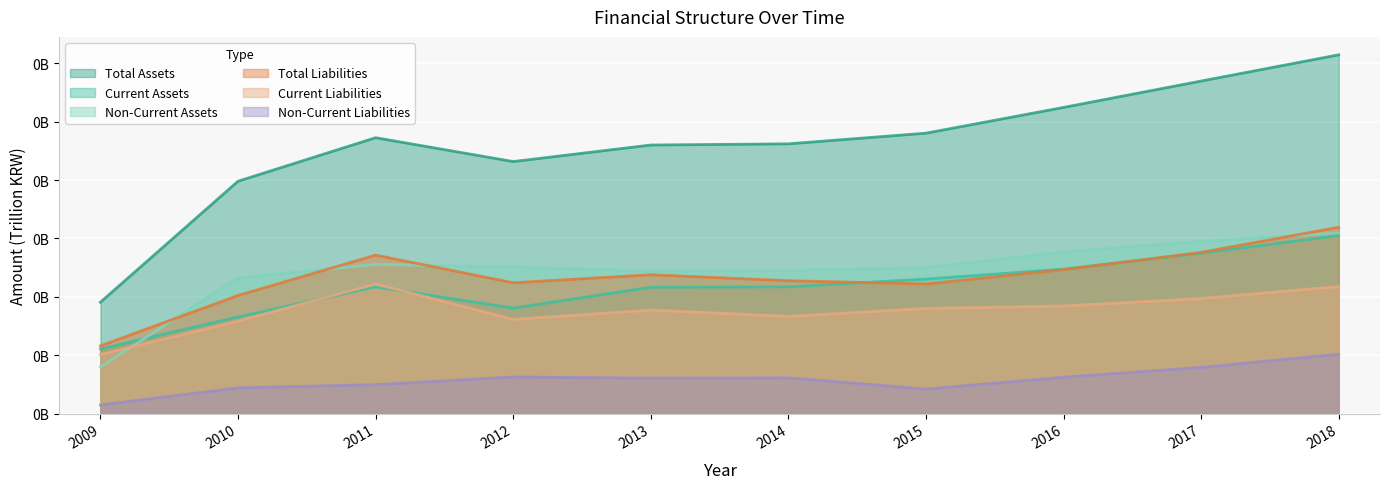

Between 2015 and 2017, which is larger?

2017